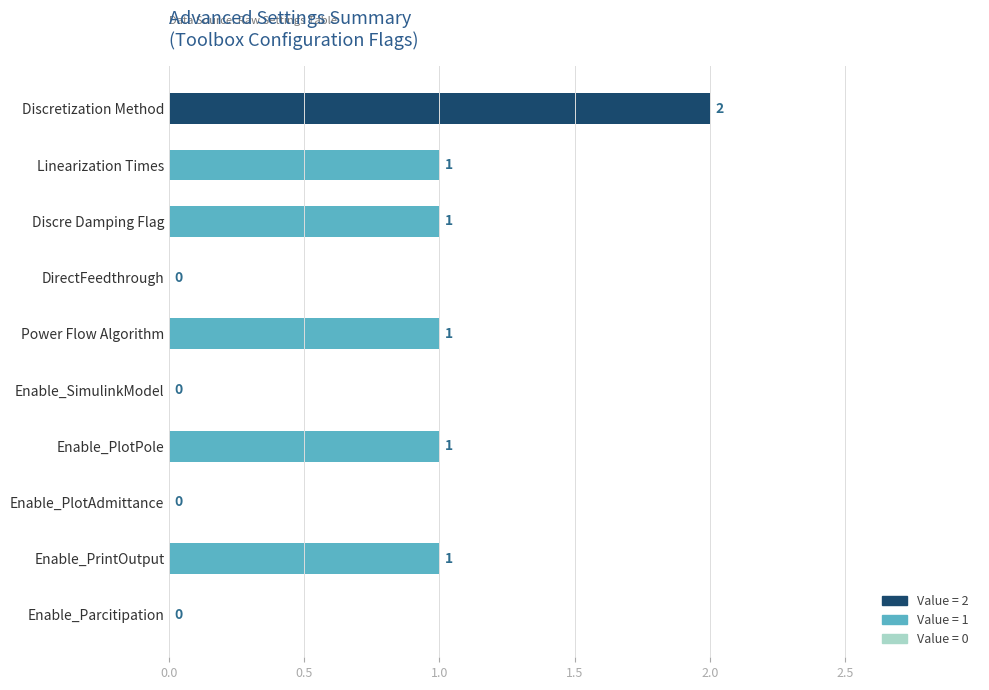

What is the sum of all values?

7